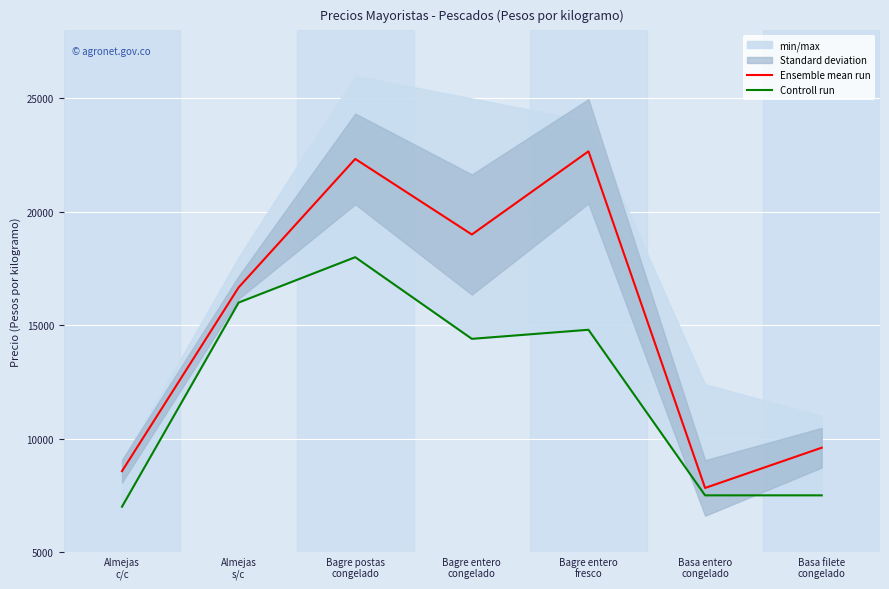

What is the difference between the maximum and minimum values in the Controll run series?

11000